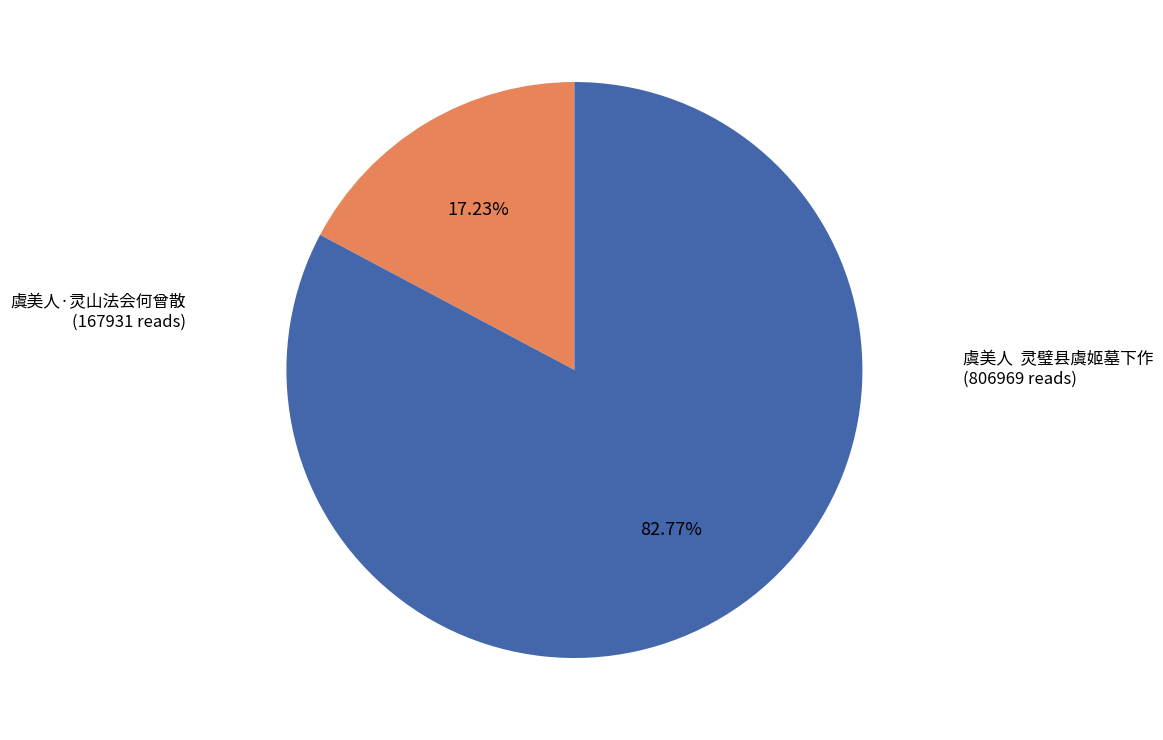

Does any single category account for the majority?

Yes